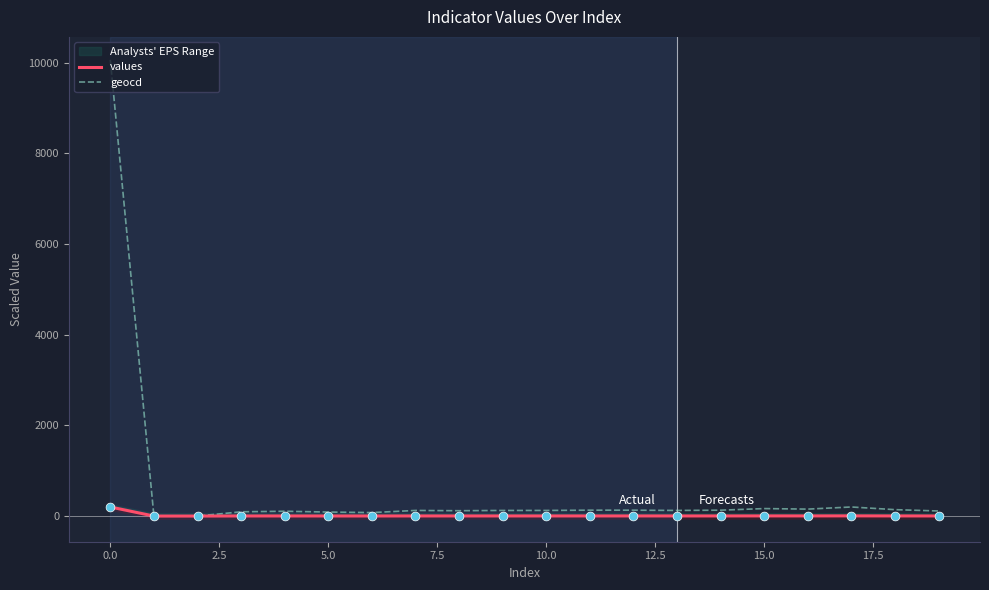

At how many categories does at least one series exceed 9301?

1